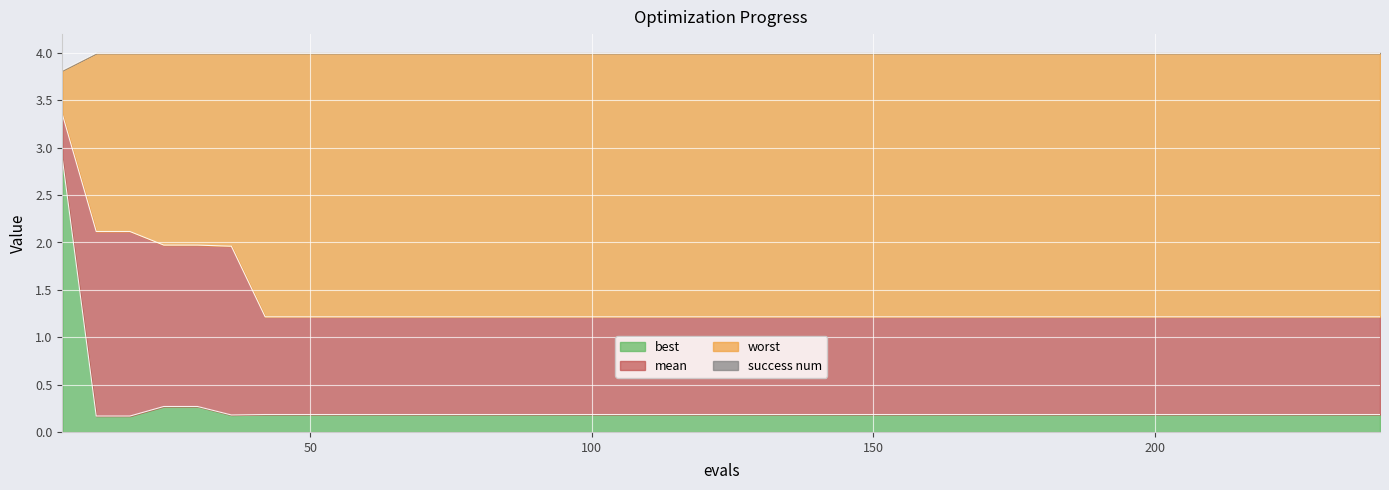

Which series has the largest total across all categories?

worst